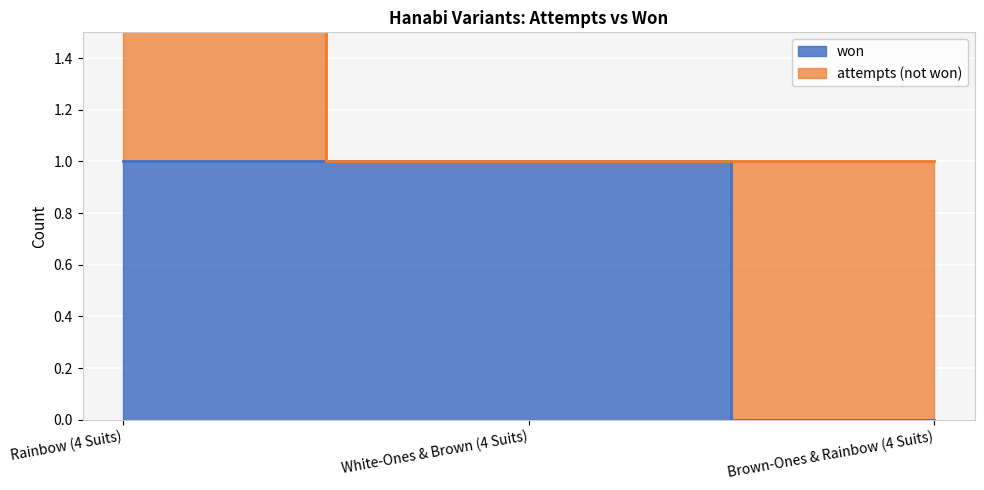

What is the label of the 3rd point from the left?

Brown-Ones & Rainbow (4 Suits)